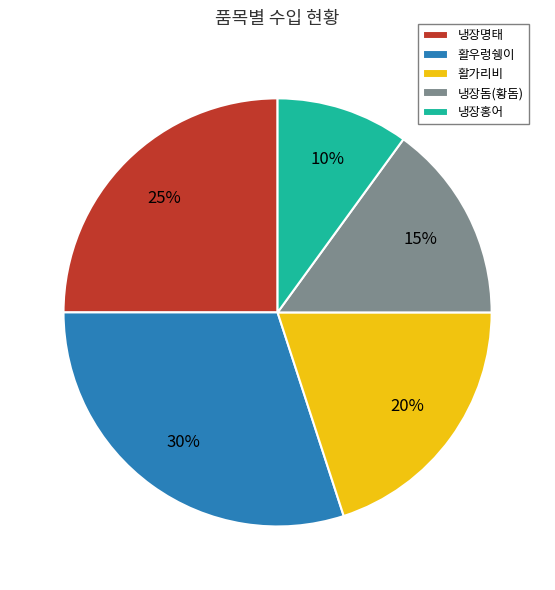

Does 활가리비 represent more than half of the total?

No